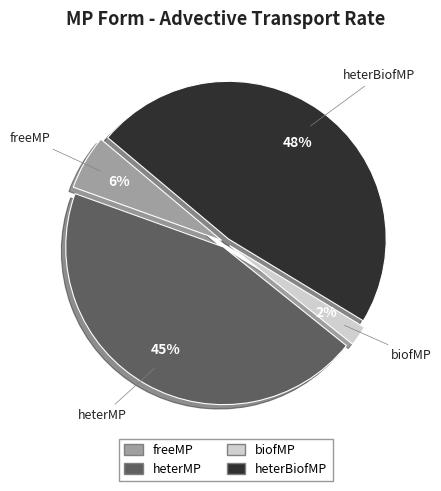

What is the largest slice in the pie chart?

heterBiofMP